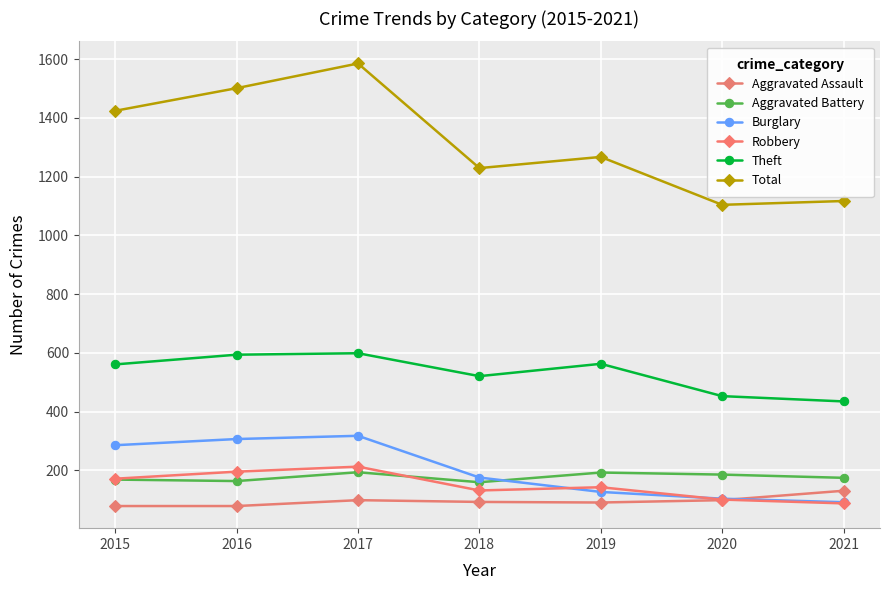

How many distinct data groups are displayed?

6